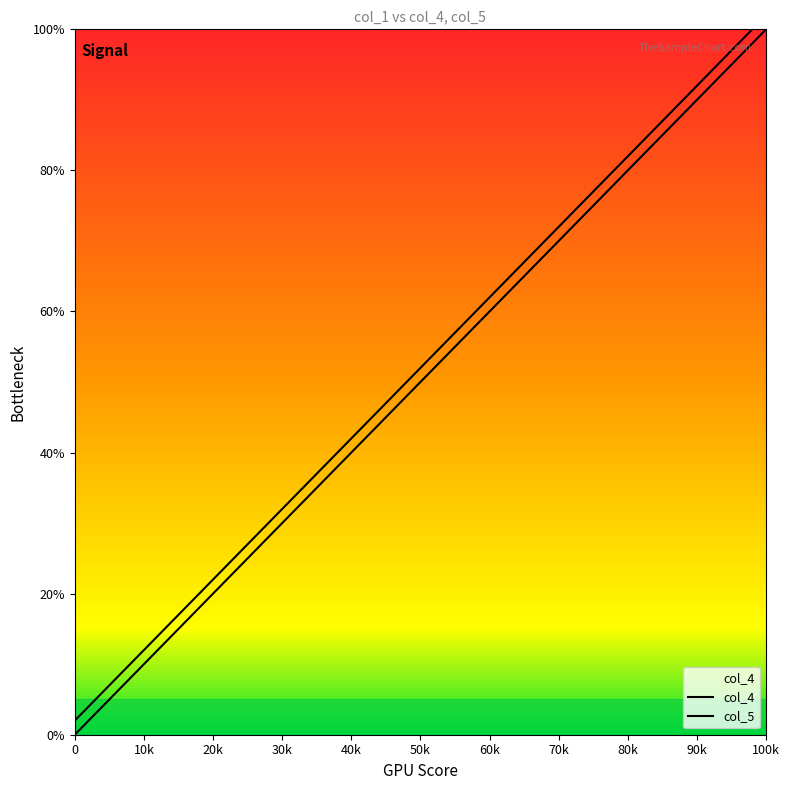

How many positive values does the col_4 series have?

19